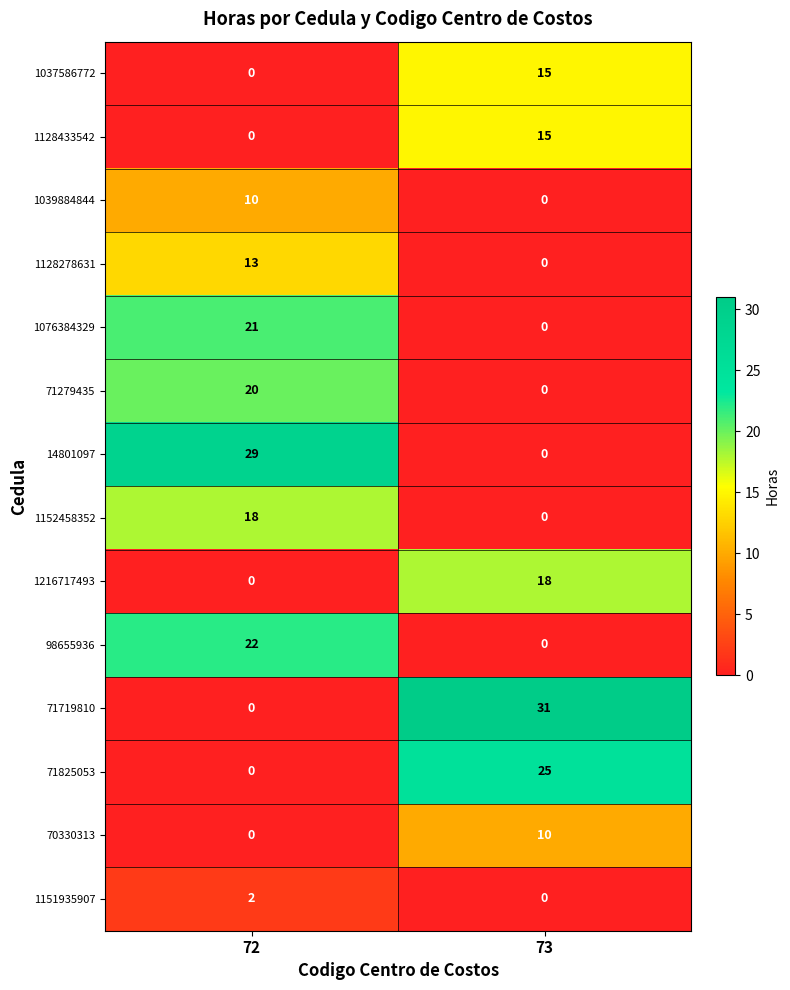

Reading left to right, transcribe all the data shown in this chart.

1037586772: 72=0	73=15
1128433542: 72=0	73=15
1039884844: 72=10	73=0
1128278631: 72=13	73=0
1076384329: 72=21	73=0
71279435: 72=20	73=0
14801097: 72=29	73=0
1152458352: 72=18	73=0
1216717493: 72=0	73=18
98655936: 72=22	73=0
71719810: 72=0	73=31
71825053: 72=0	73=25
70330313: 72=0	73=10
1151935907: 72=2	73=0